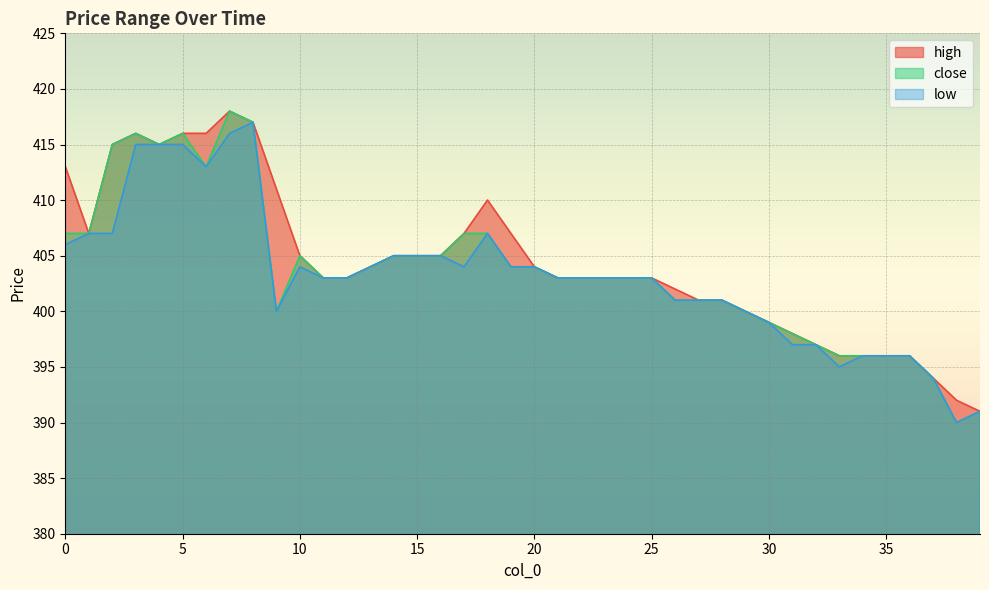

The value of low at 13 is 229. True or false?

False